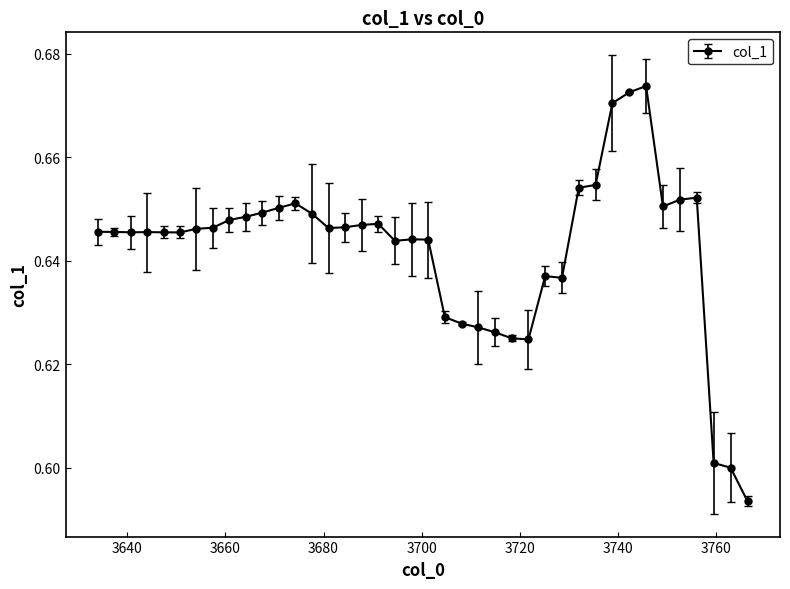

How many values are between 0 and 1?

40